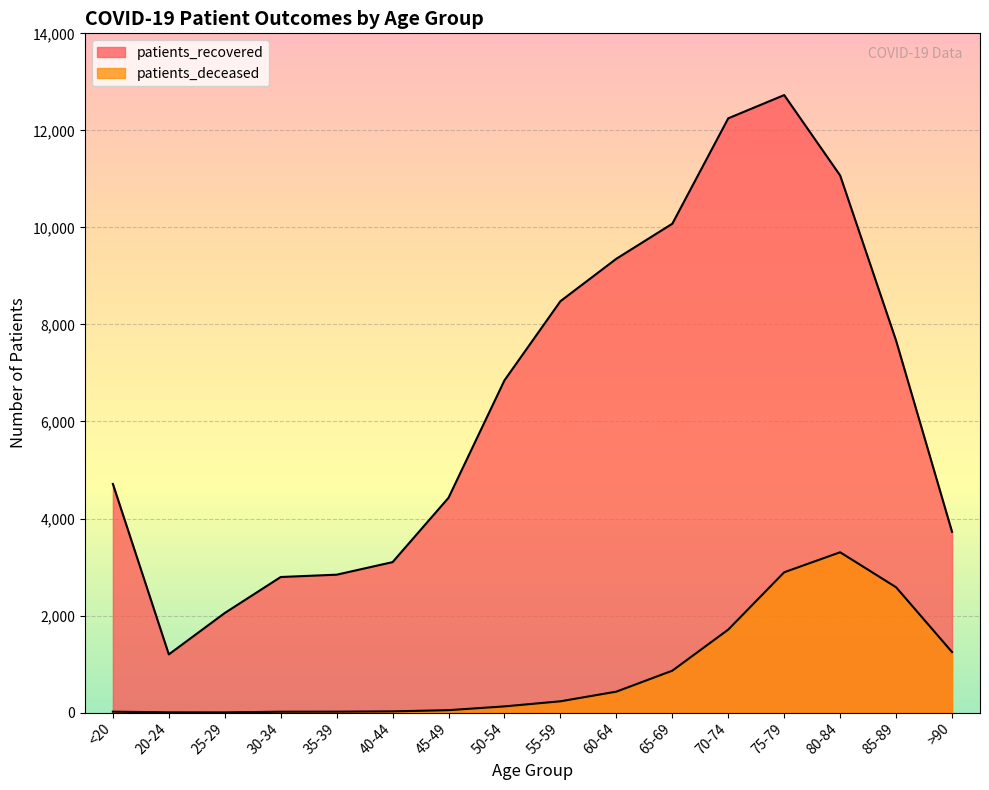

What is the average value of the patients_deceased series?

845